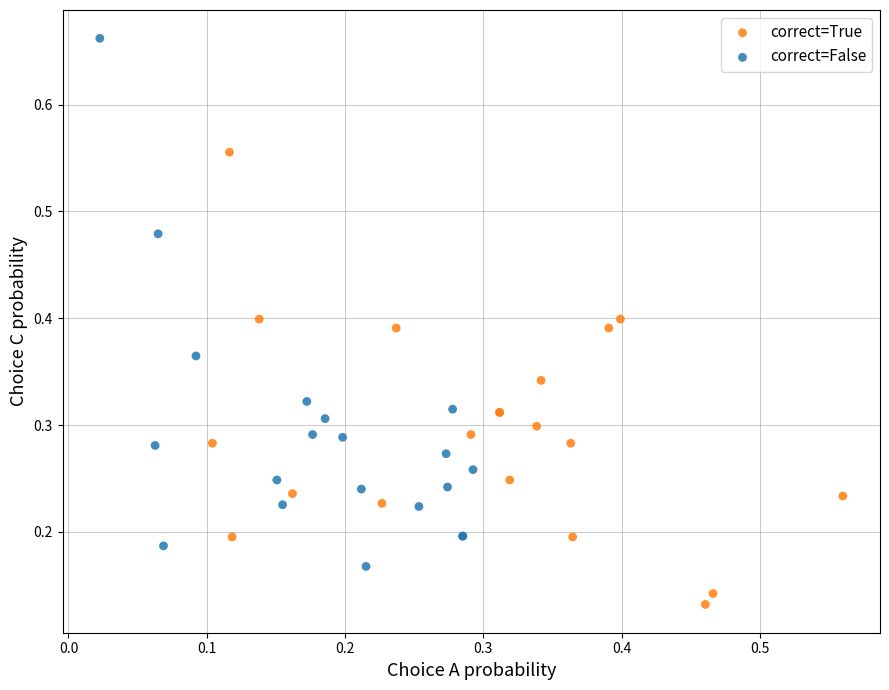

Which series has the largest Y range (max minus min)?

correct=False